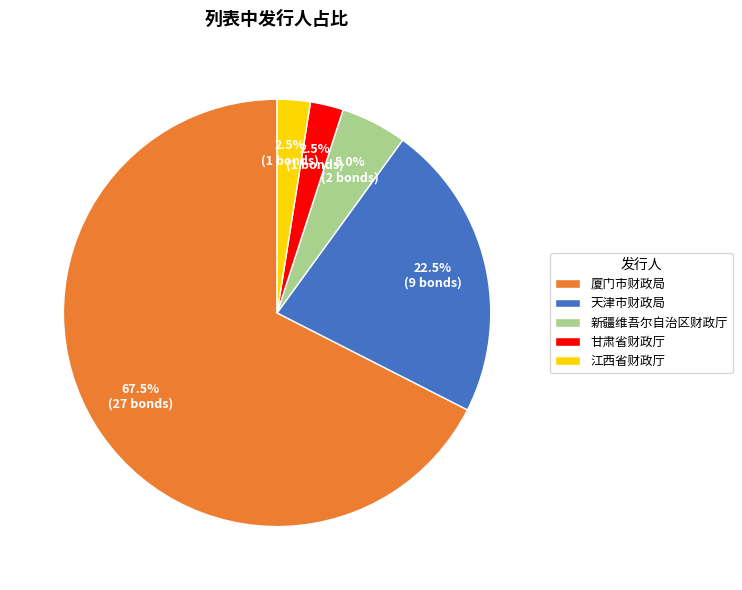

Is there any slice that represents more than half of the pie?

Yes